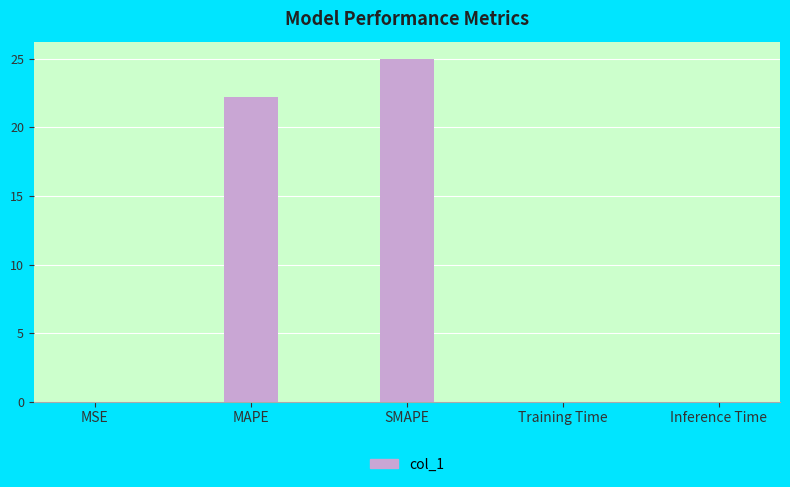

Which category has the highest value across all series?

SMAPE